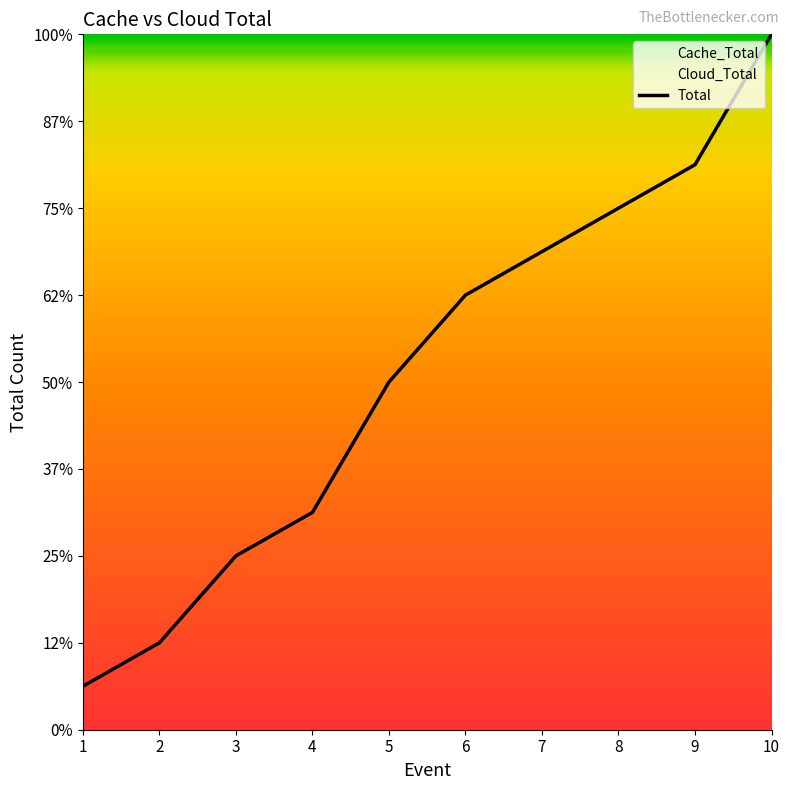

What is the sum of all values?

82